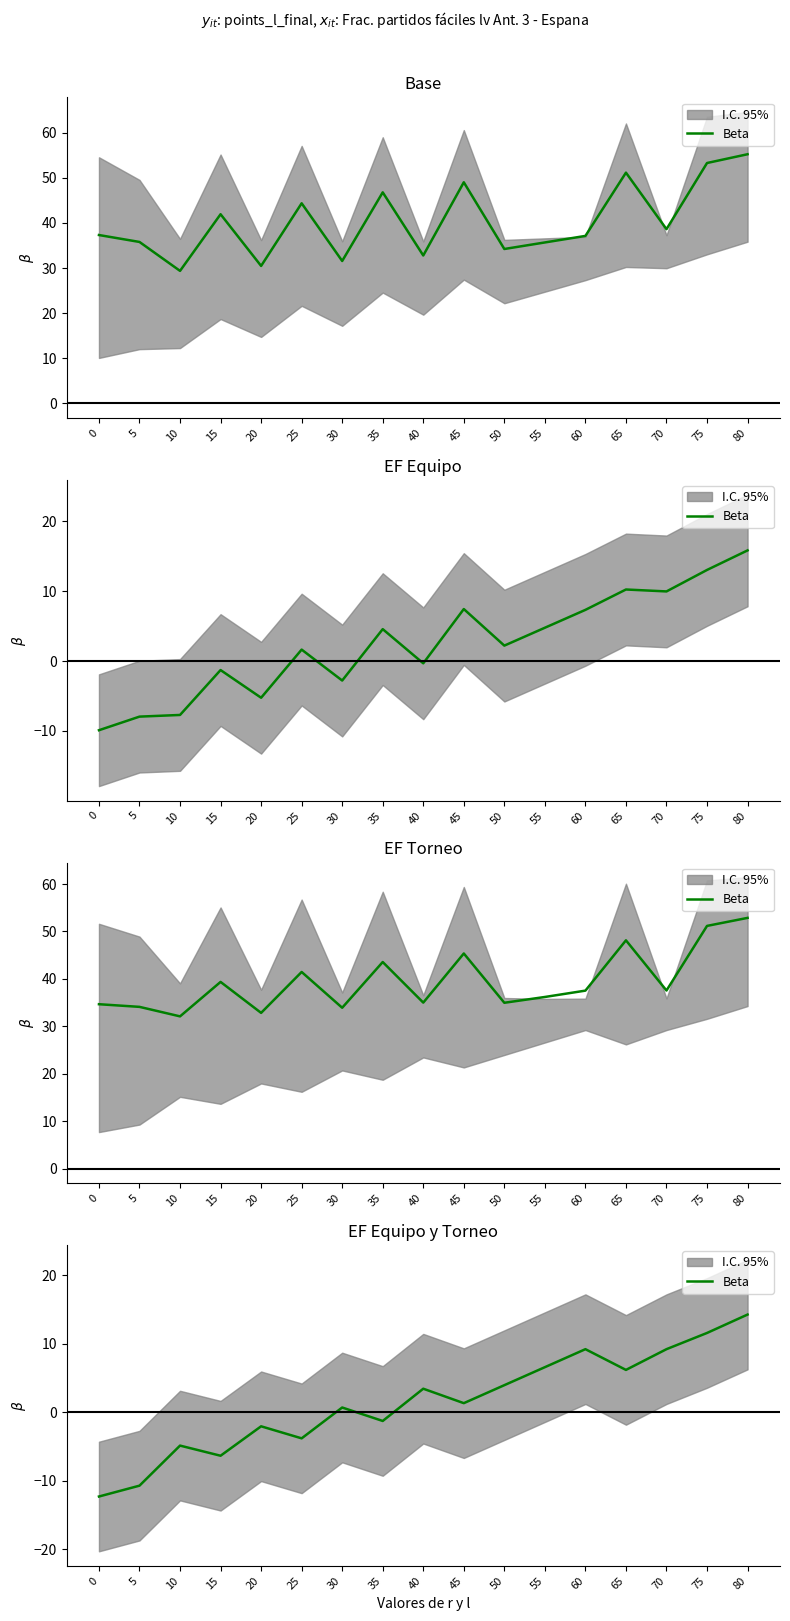

List the labels in order of value, largest first.

80, 75, 60, 70, 55, 65, 50, 40, 45, 30, 35, 20, 25, 10, 15, 5, 0